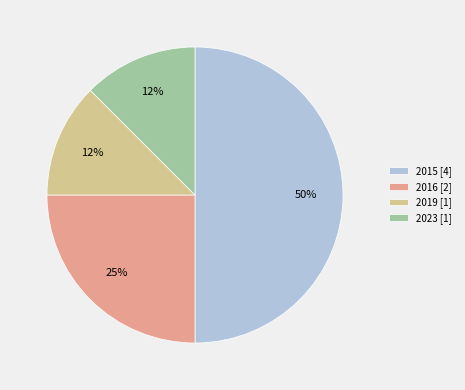

Does 2016 [2] account for over 50% of the chart?

No